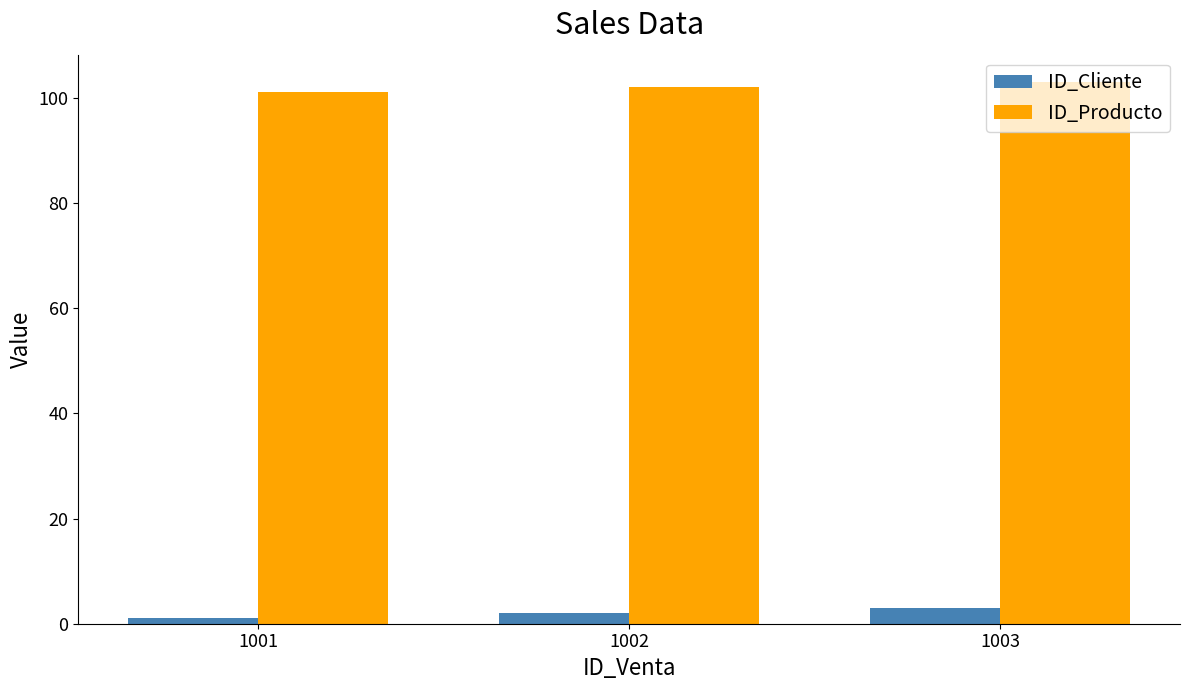

Read the ID_Cliente value at 1001.

1